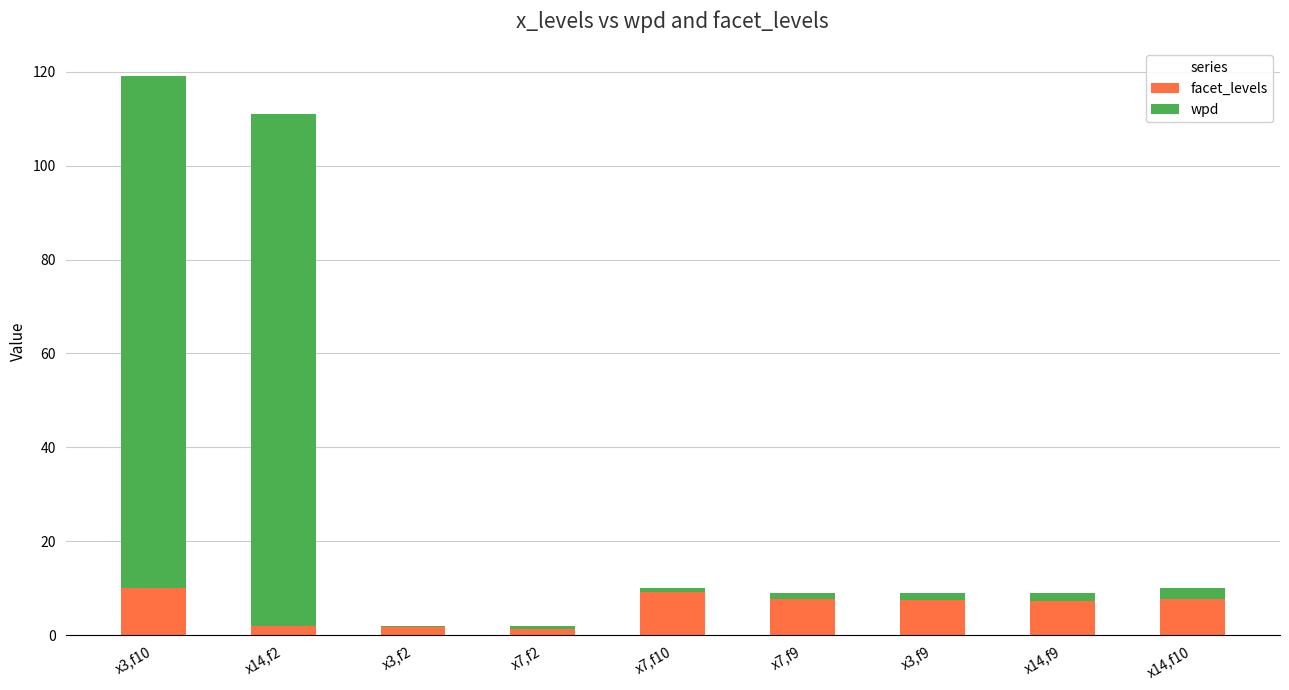

The facet_levels series shows 3.3 at x14,f2. True or false?

False